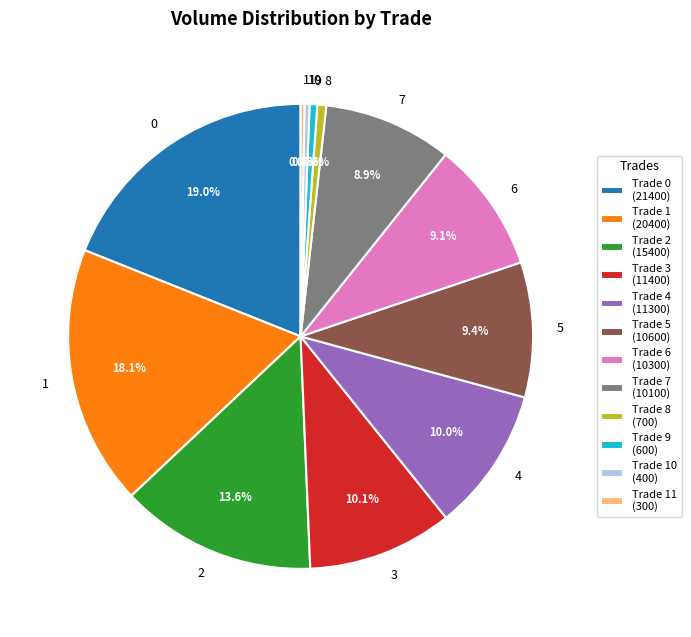

To the nearest percent, what is the difference between the largest and smallest slice percentages?

19%